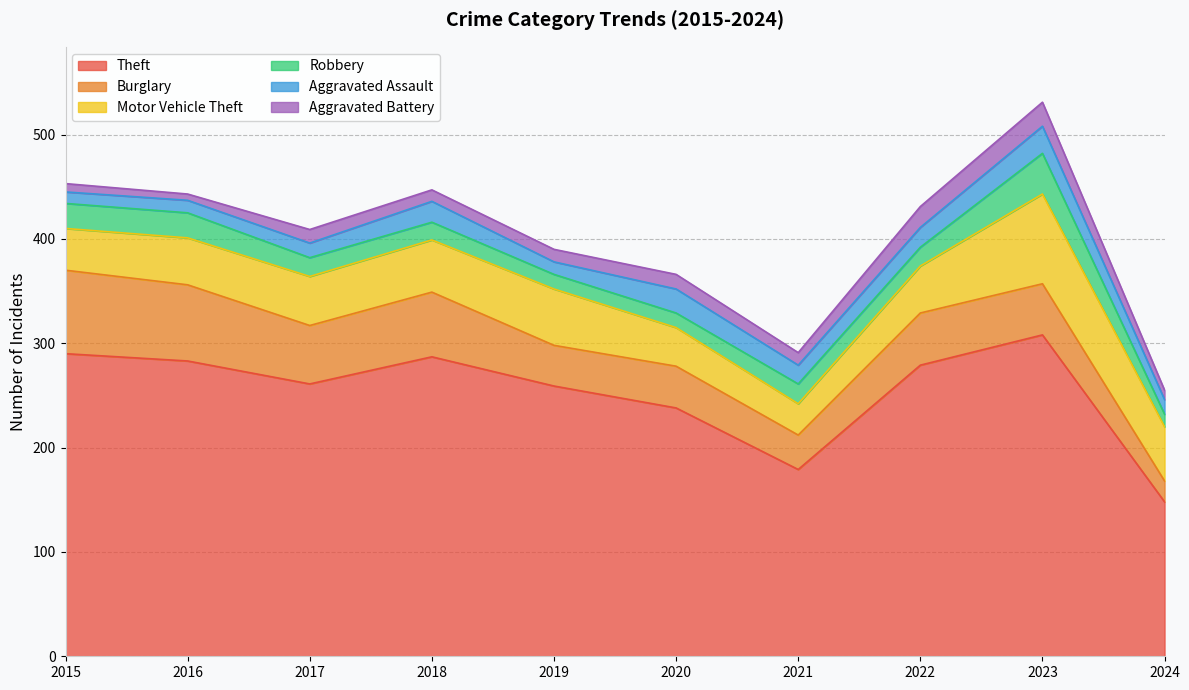

True or false: Aggravated Assault and Burglary cross at least once.

False